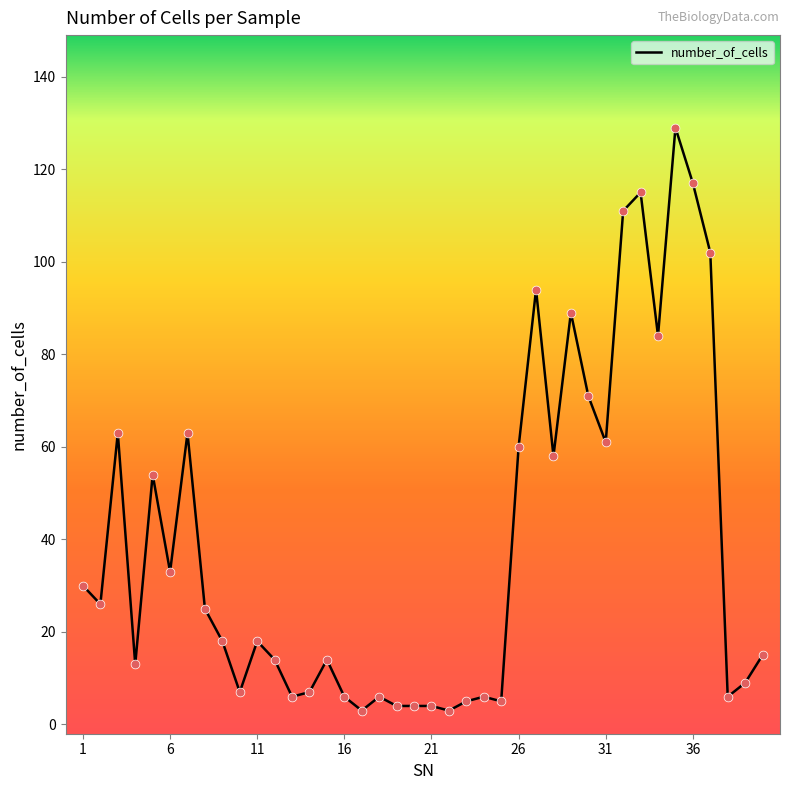

What is the maximum value shown in the chart?

129